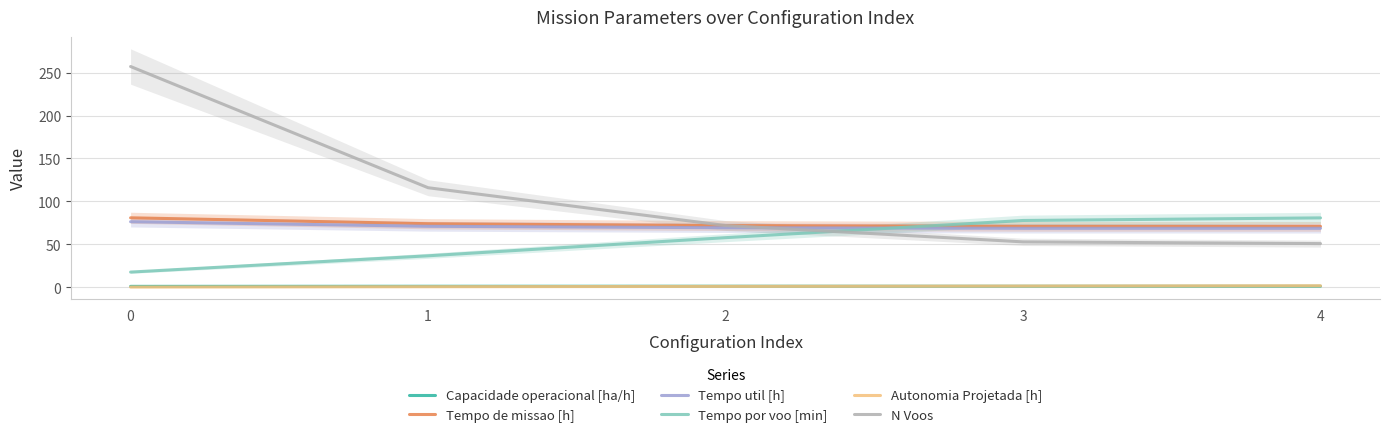

At 1, list the series in order from smallest to largest.

Autonomia Projetada [h], Capacidade operacional [ha/h], Tempo por voo [min], Tempo util [h], Tempo de missao [h], N Voos